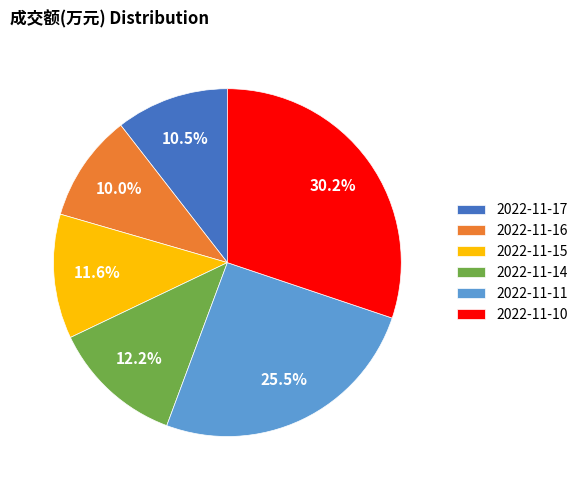

What portion of the pie excludes 2022-11-17?

89.5%